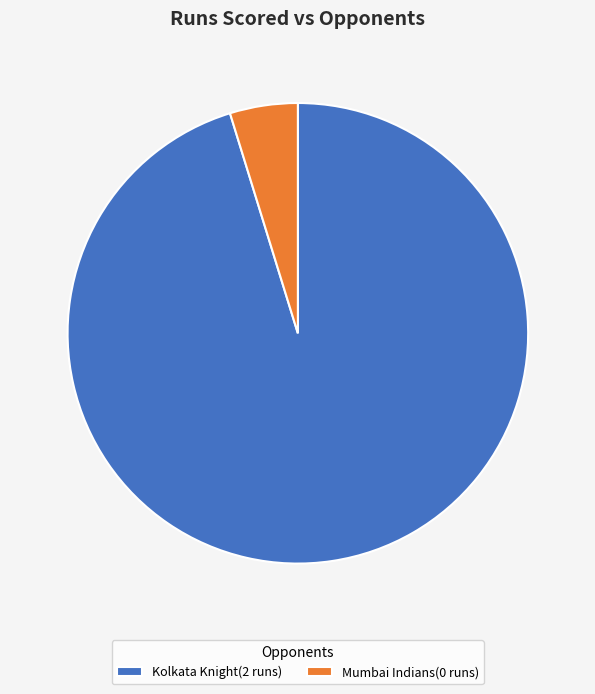

How many slices are in this pie chart?

2